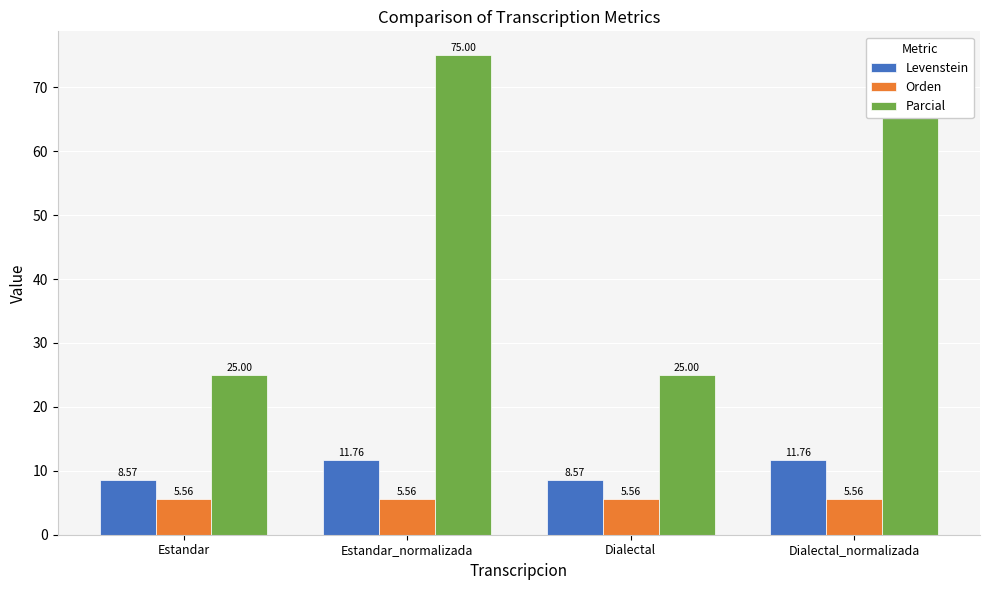

What position from the right is Dialectal_normalizada?

1